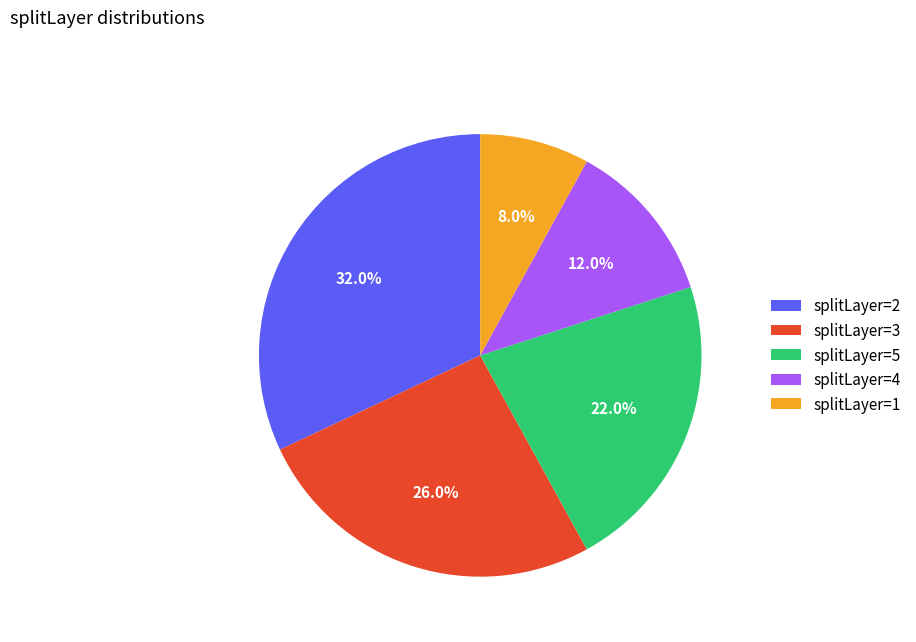

Count the number of slices in the pie.

5